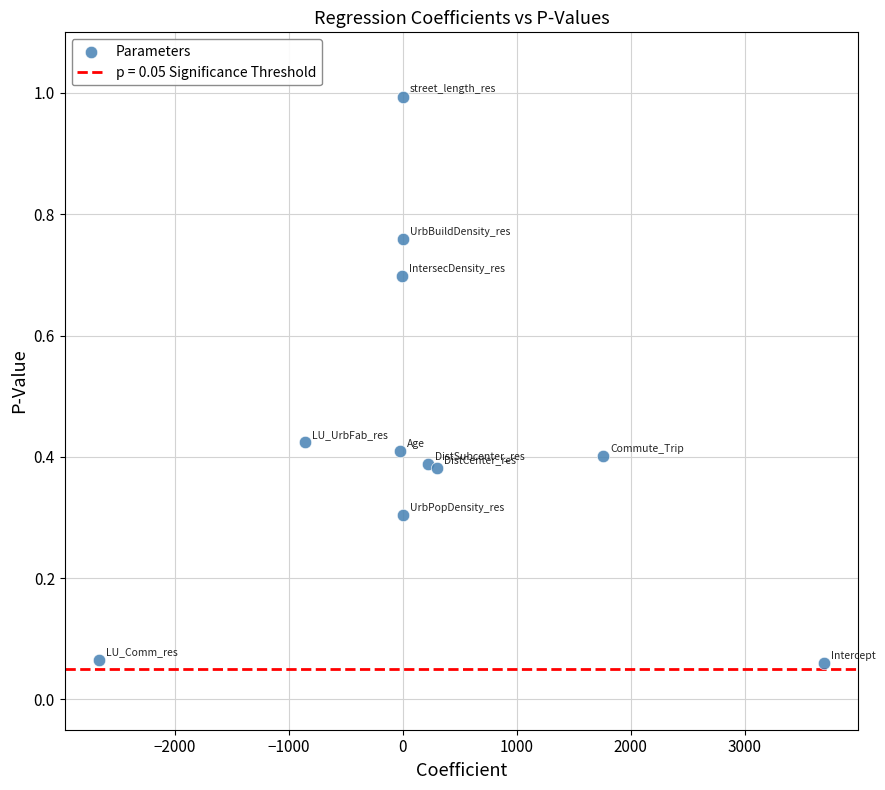

What is the average X value?

221.1